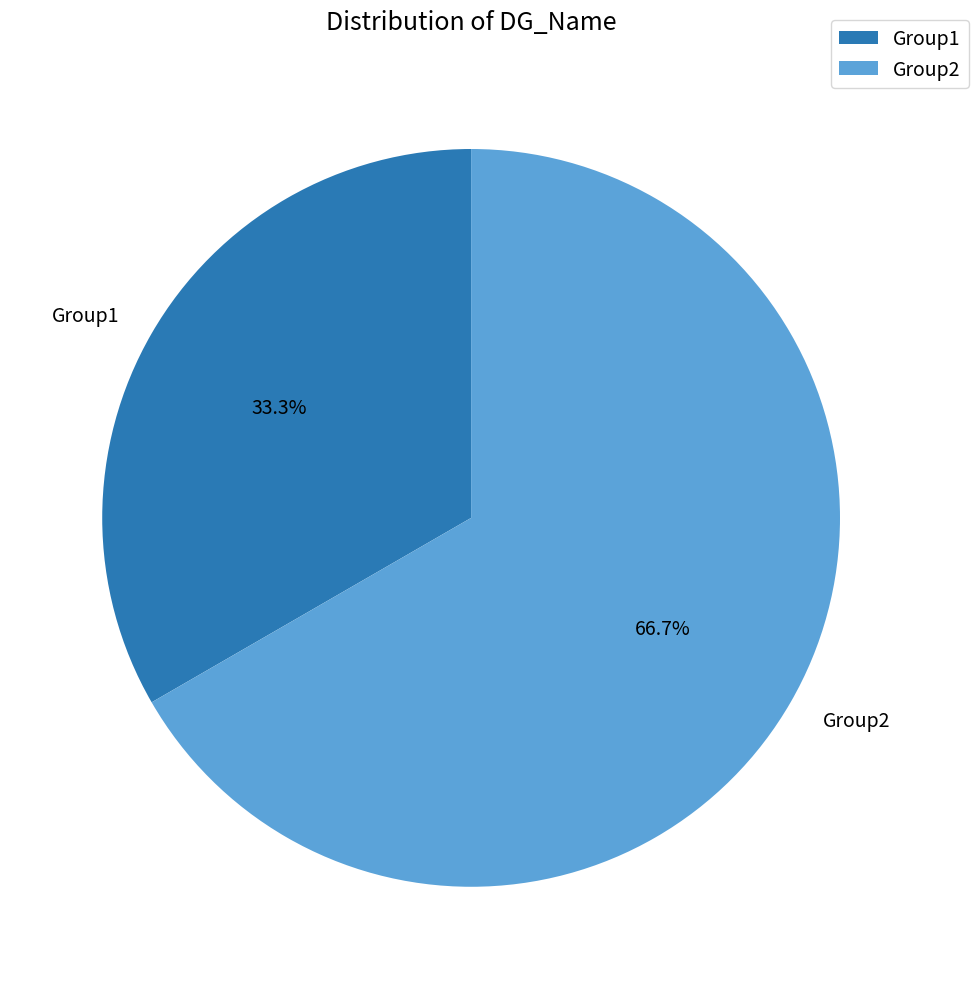

Which slice is the largest?

Group2